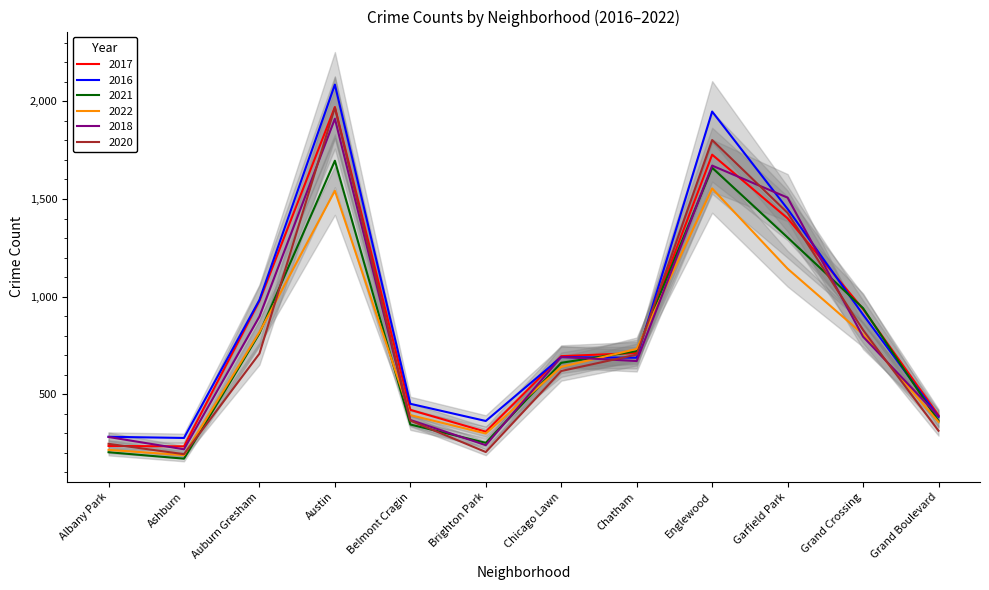

At Garfield Park, list the series in order from smallest to largest.

2022, 2021, 2017, 2020, 2016, 2018